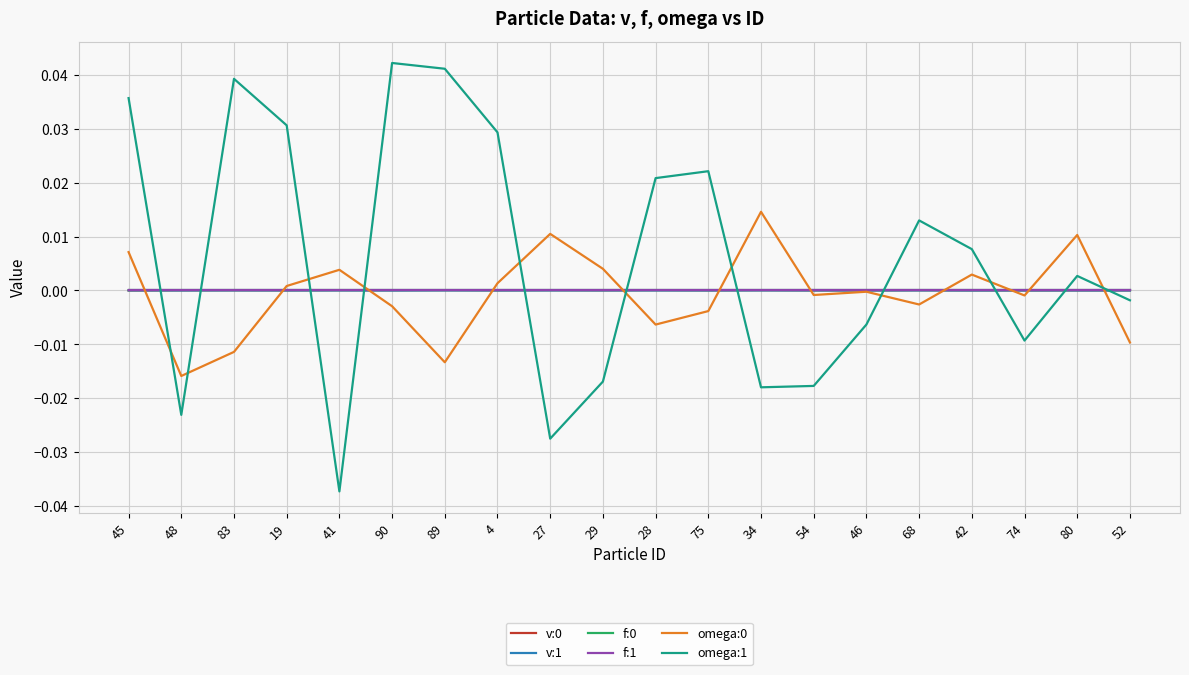

What is the label of the 9th point from the right?

75